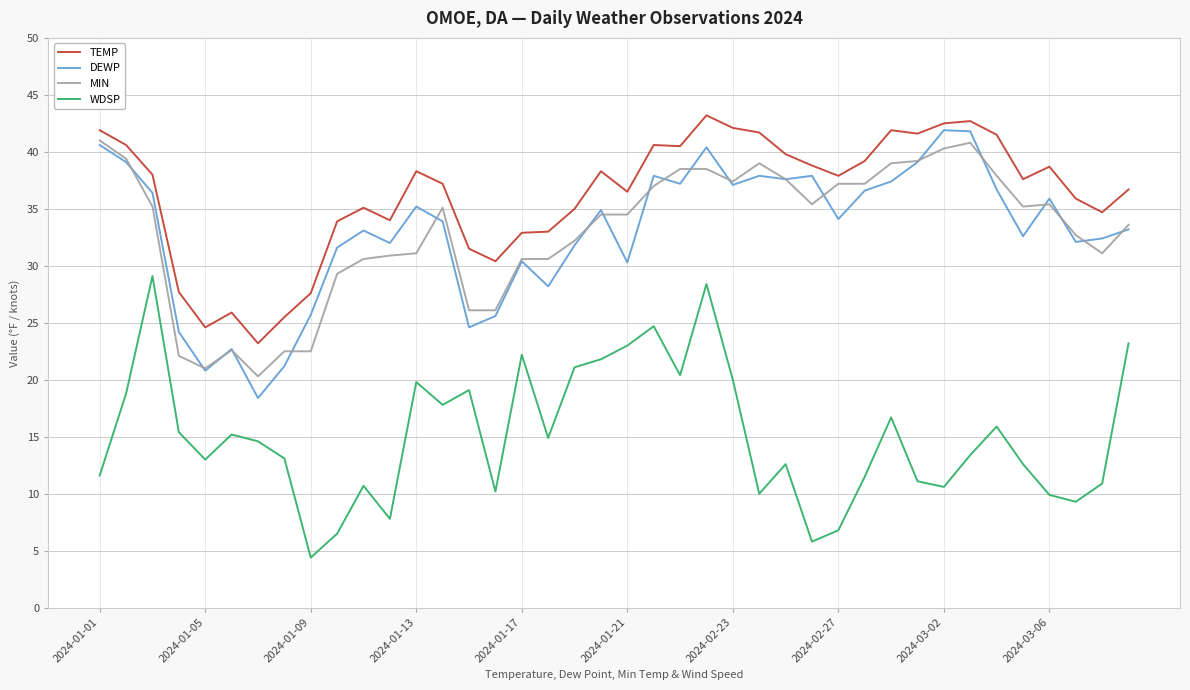

How many interior local valleys does the WDSP series have?

11